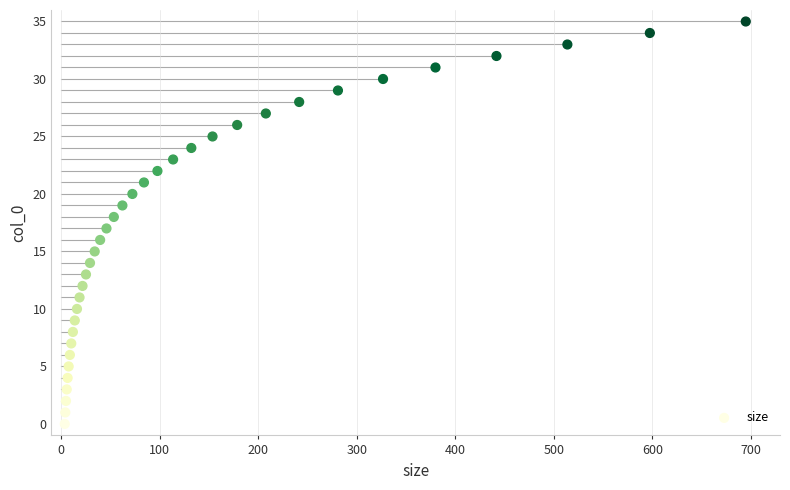

What is the range of Y values (max minus min)?

35